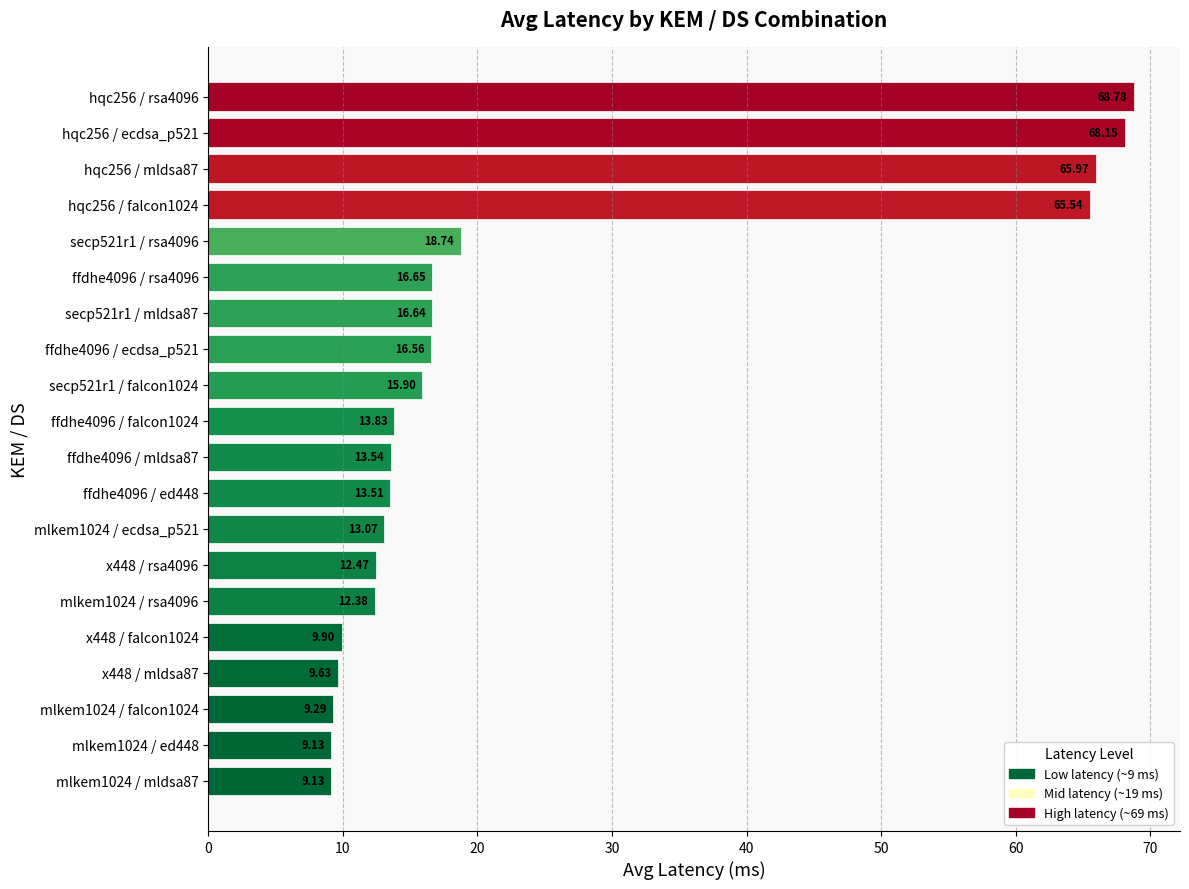

What is the greatest value displayed?

68.8